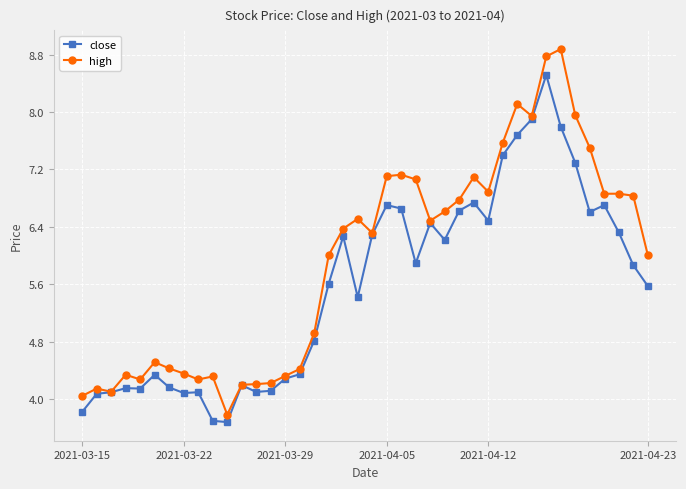

Which series has the largest total across all categories?

high